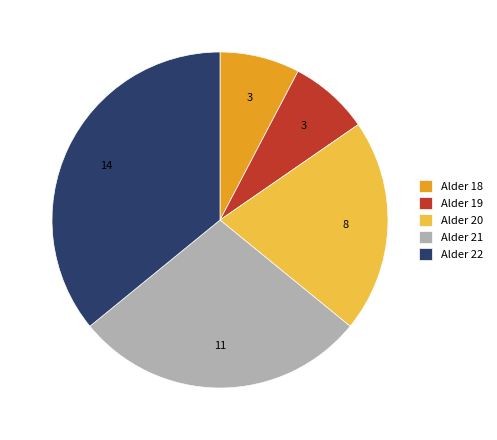

How many slices are in this pie chart?

5